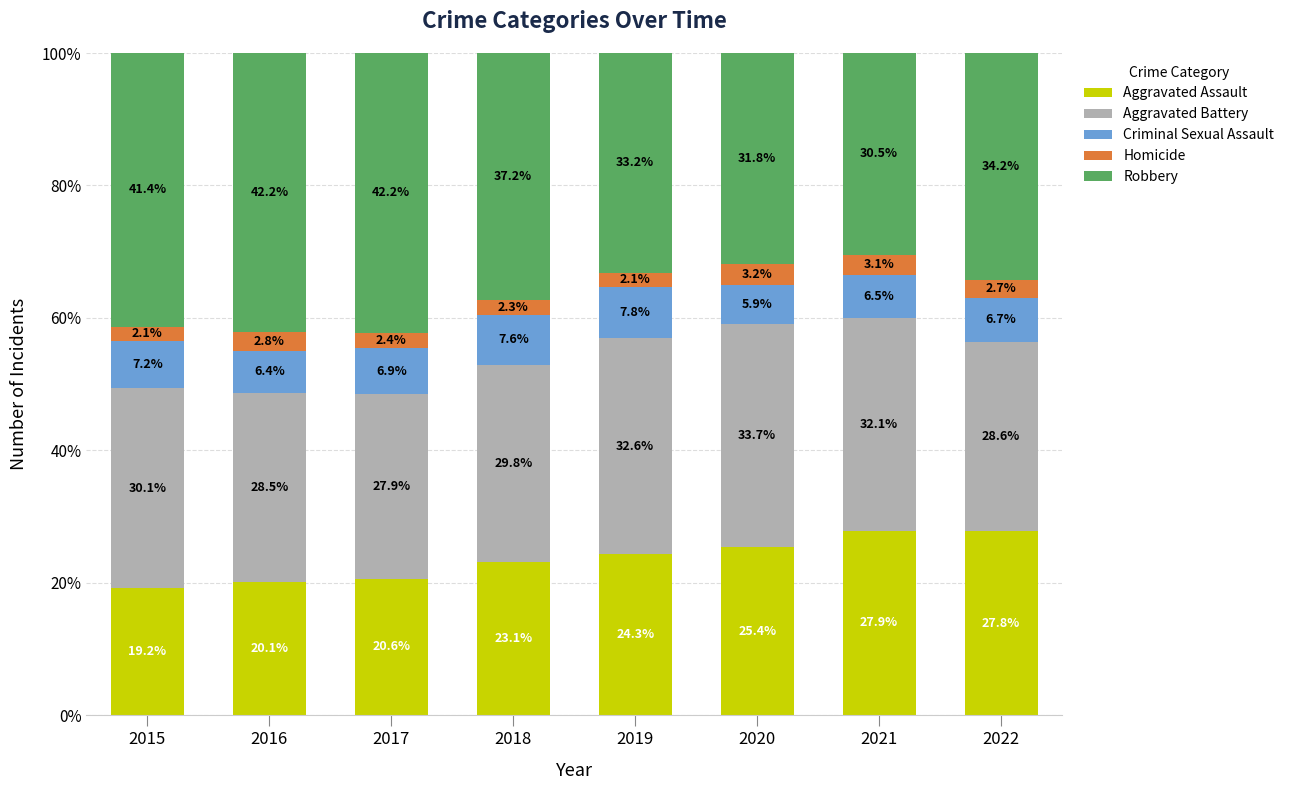

What are all the series names shown in the legend?

Aggravated Assault, Aggravated Battery, Criminal Sexual Assault, Homicide, Robbery